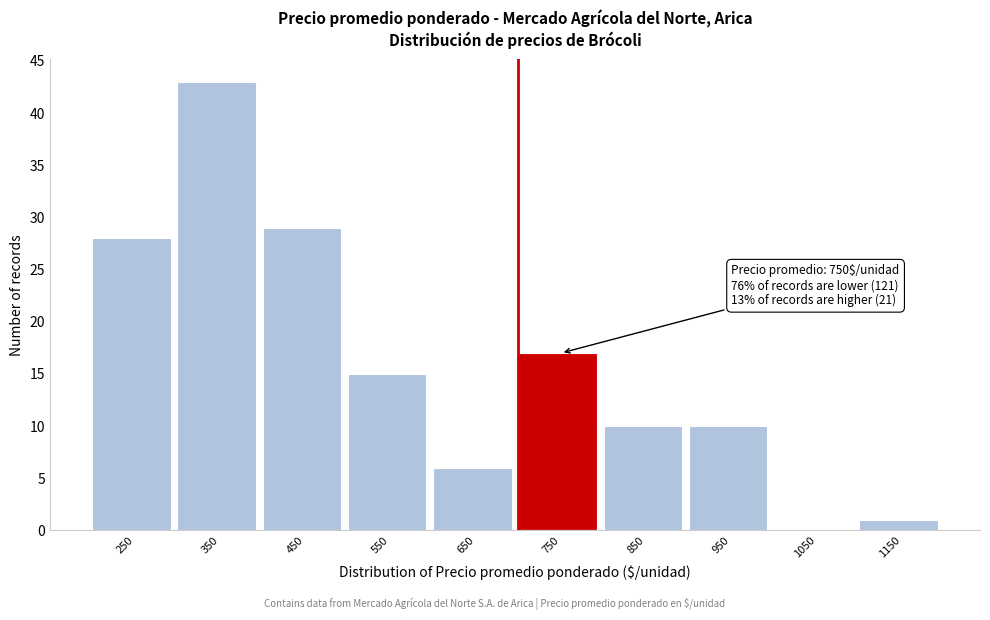

Reading left to right, list all the values displayed in this chart.

250=28	350=43	450=29	550=15	650=6	750=17	850=10	950=10	1050=0	1150=1